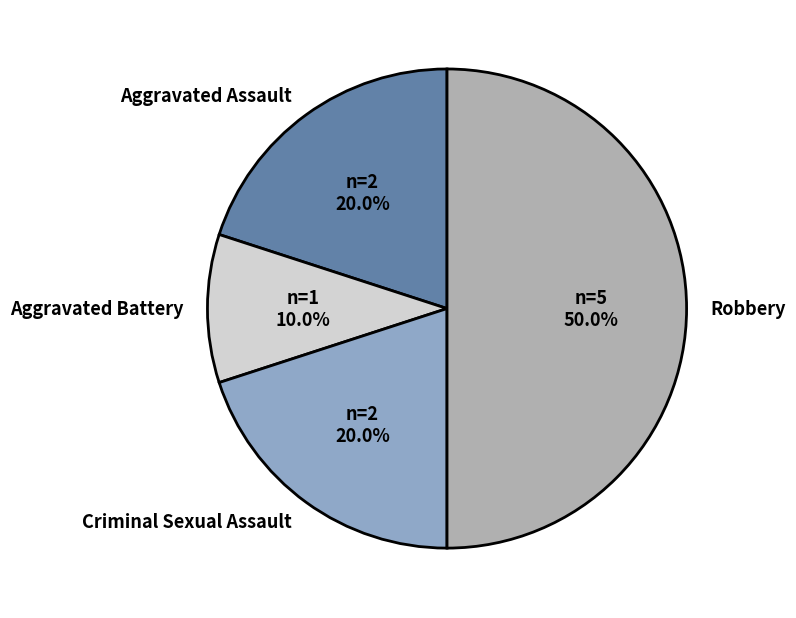

To the nearest percent, what percentage of the pie is Aggravated Assault?

20%